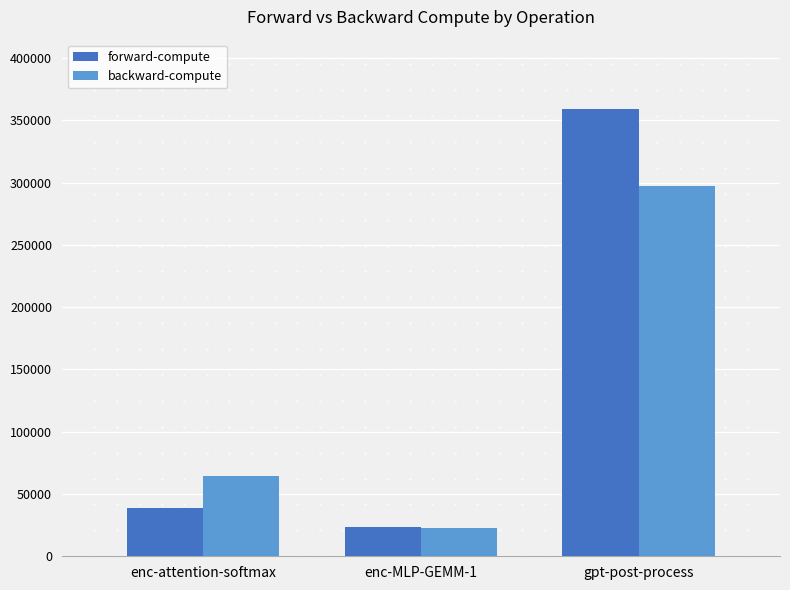

What is the minimum value for forward-compute?

23818.6